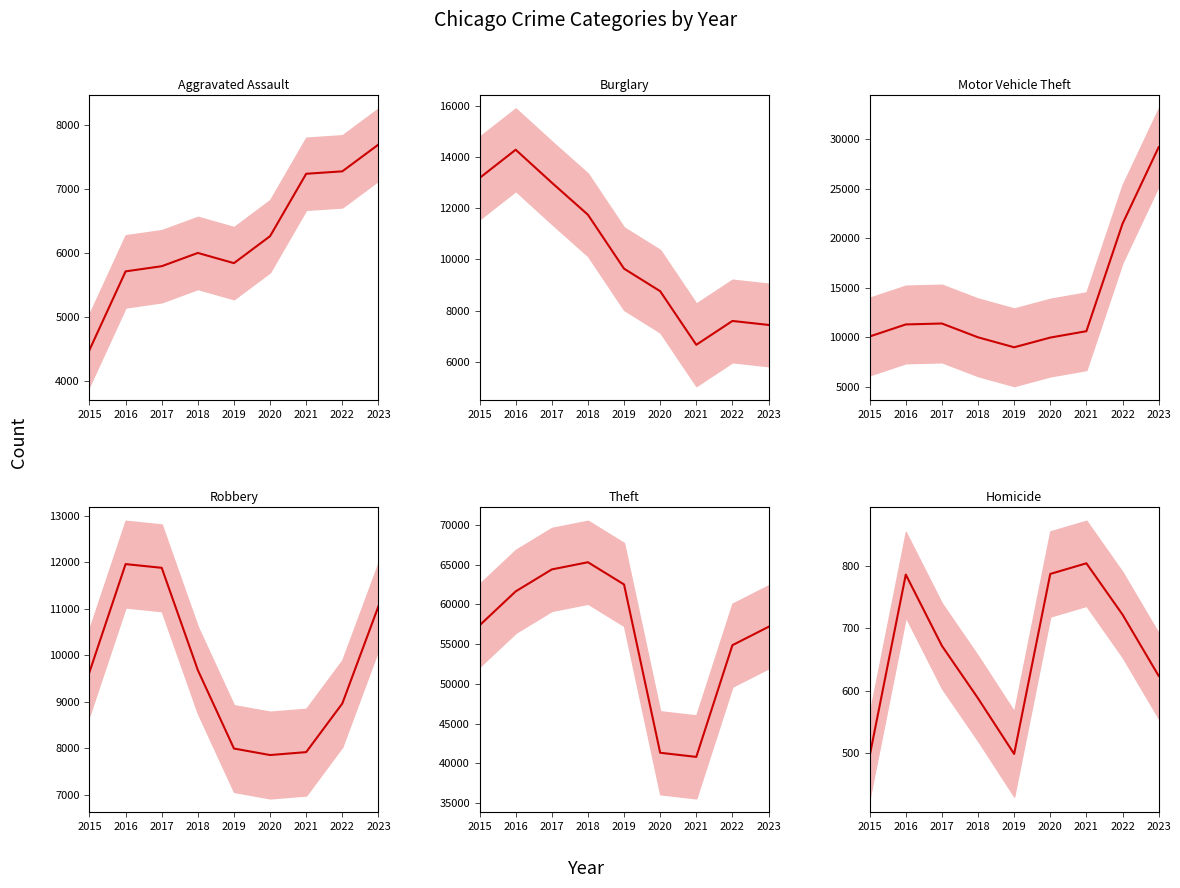

What are all the series names shown in the legend?

Aggravated Assault, Burglary, Motor Vehicle Theft, Robbery, Theft, Homicide